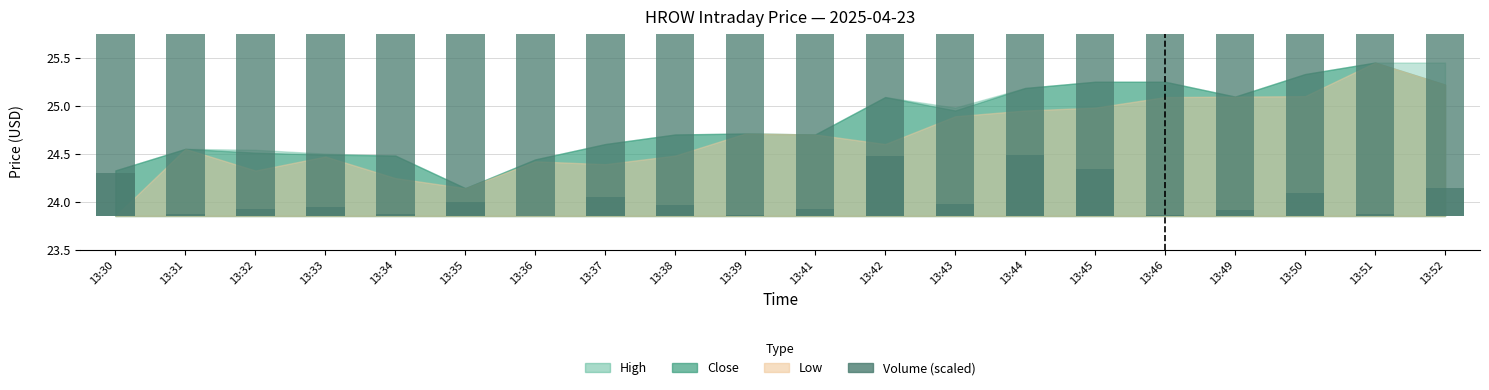

How many bars are there in total?

20